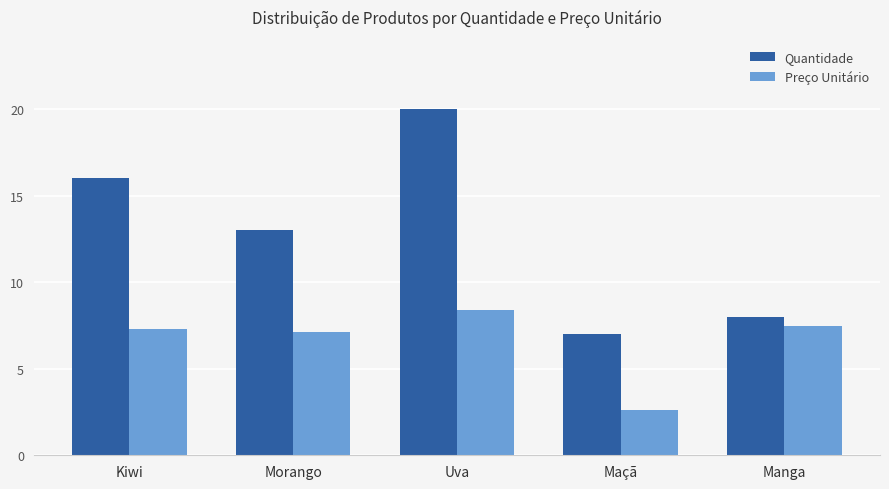

What value does the Quantidade series have at Maçã?

7.0